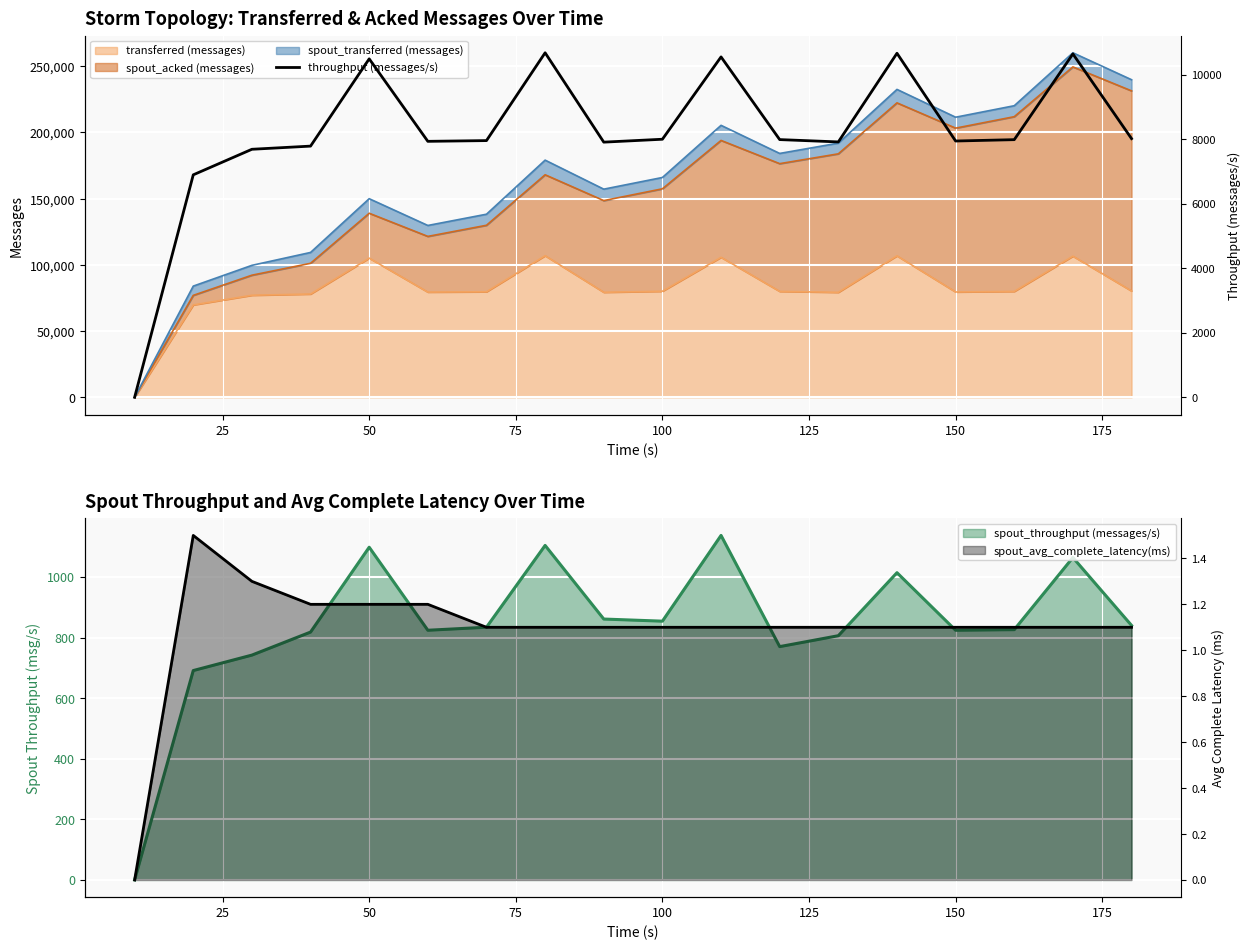

What is the highest value of the transferred (messages) series?

106940